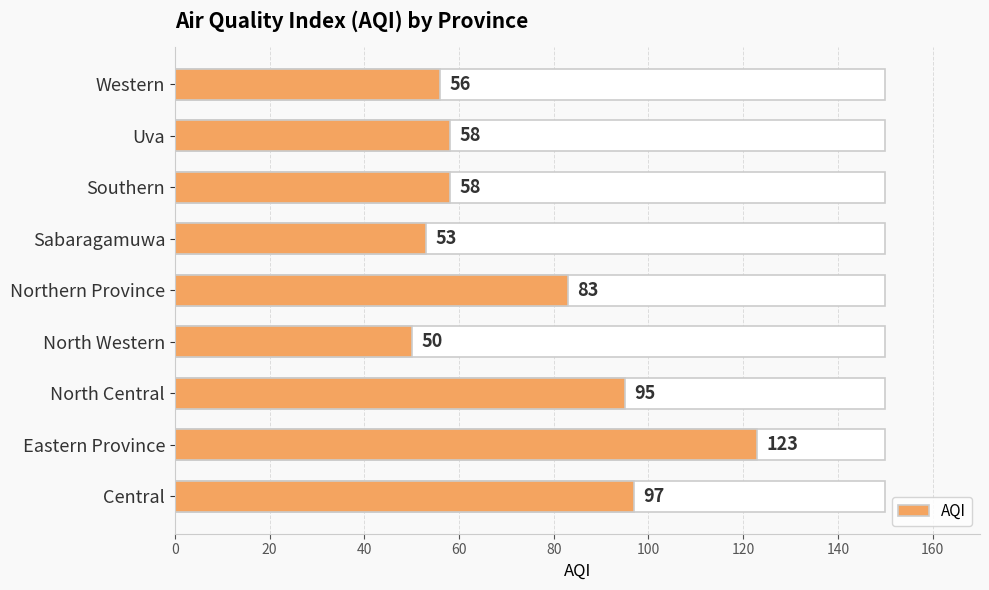

What is the sum of the values at North Western and North Central?

145